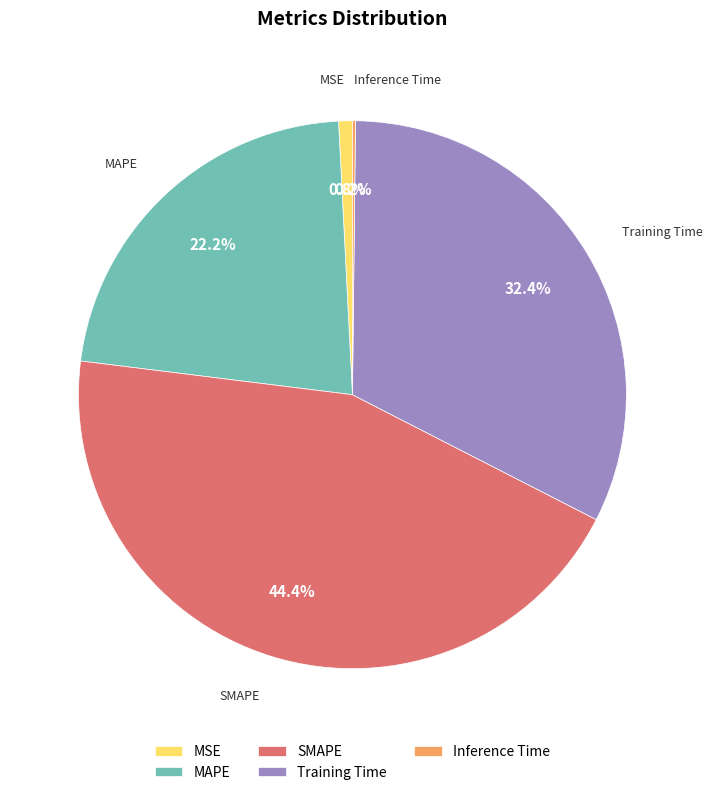

Which category has the biggest portion of the pie?

SMAPE